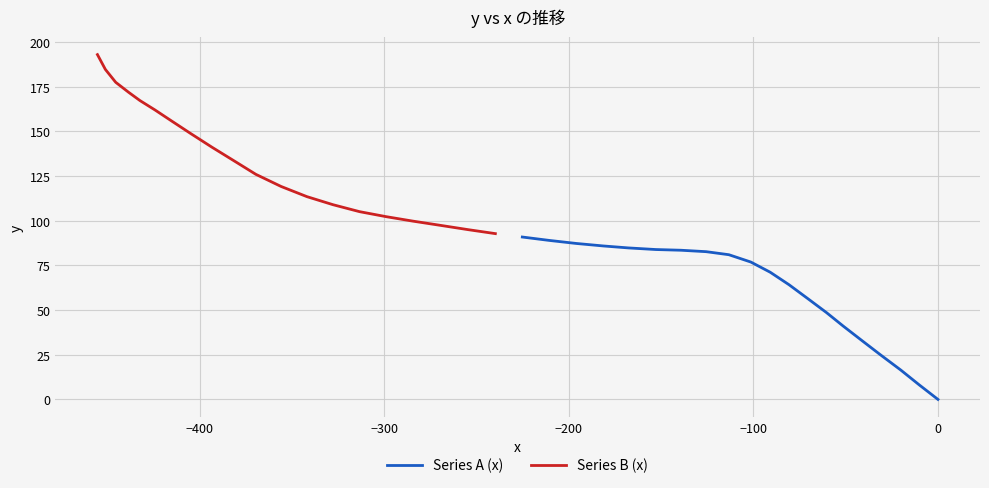

What is the greatest value displayed?

193.0